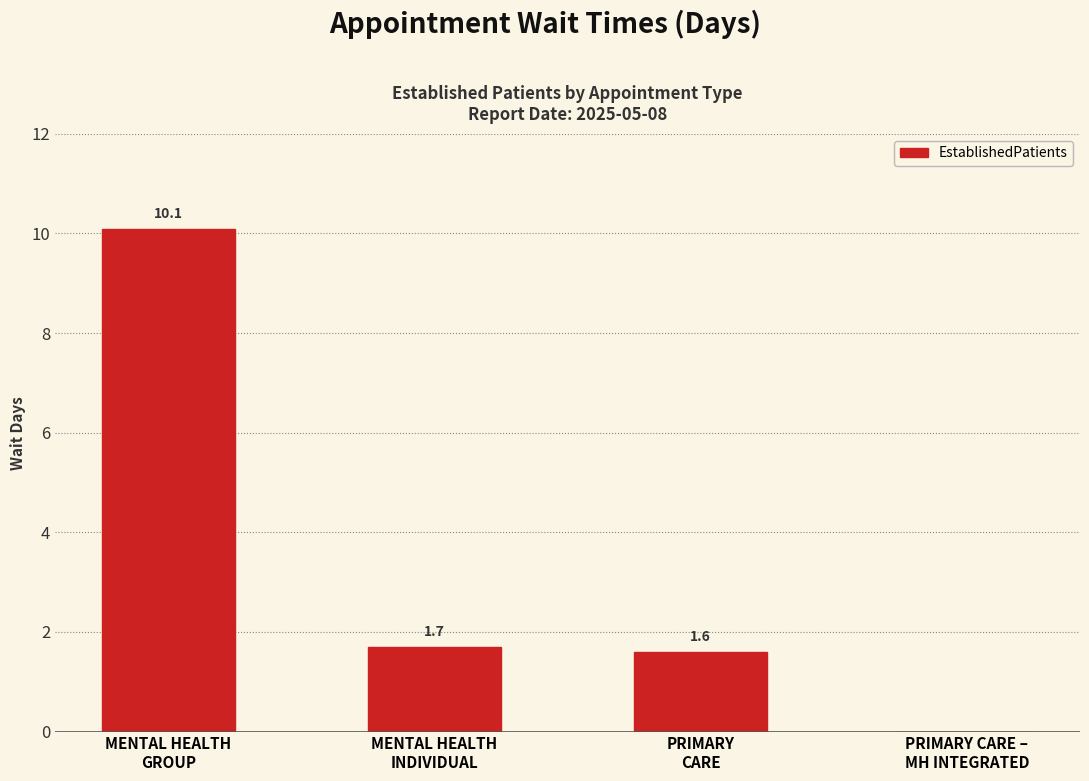

What is the greatest value displayed?

10.1